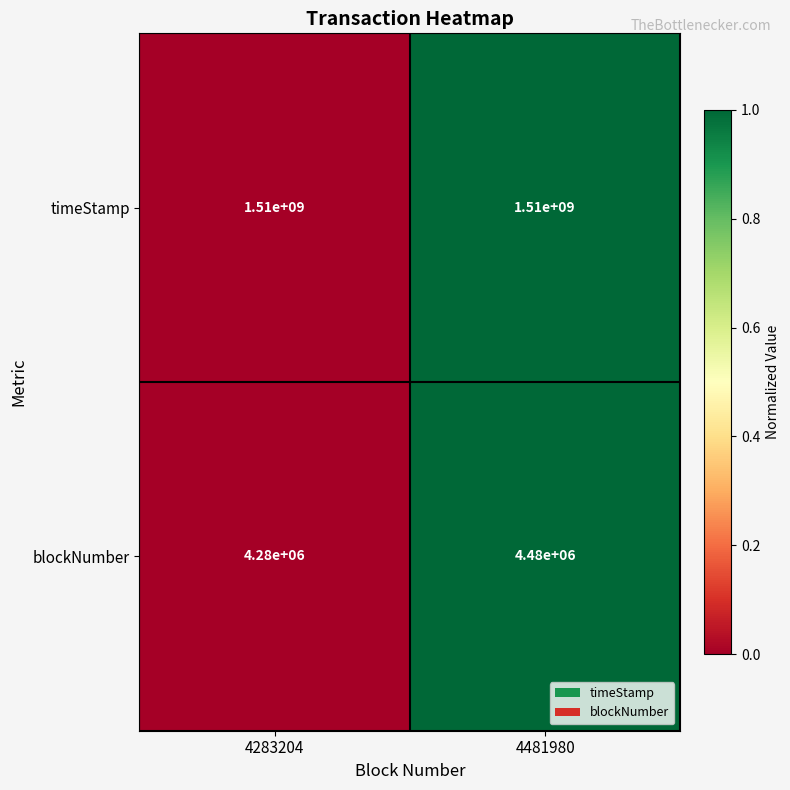

At which label is blockNumber closest to 4380000?

4283204